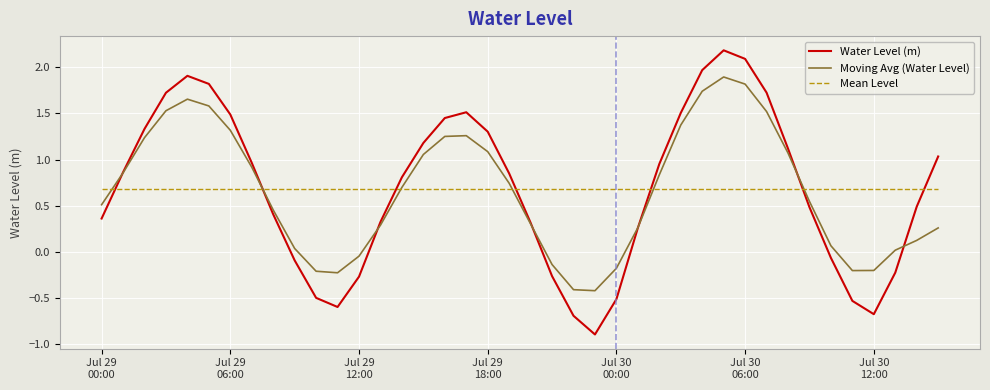

What is the highest value of the Water Level (m) series?

2.2